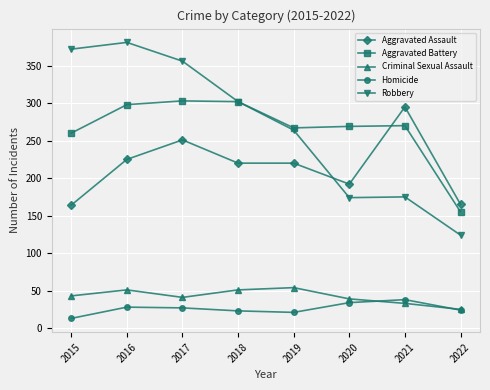

The Aggravated Assault series shows 53 at 2015. True or false?

False